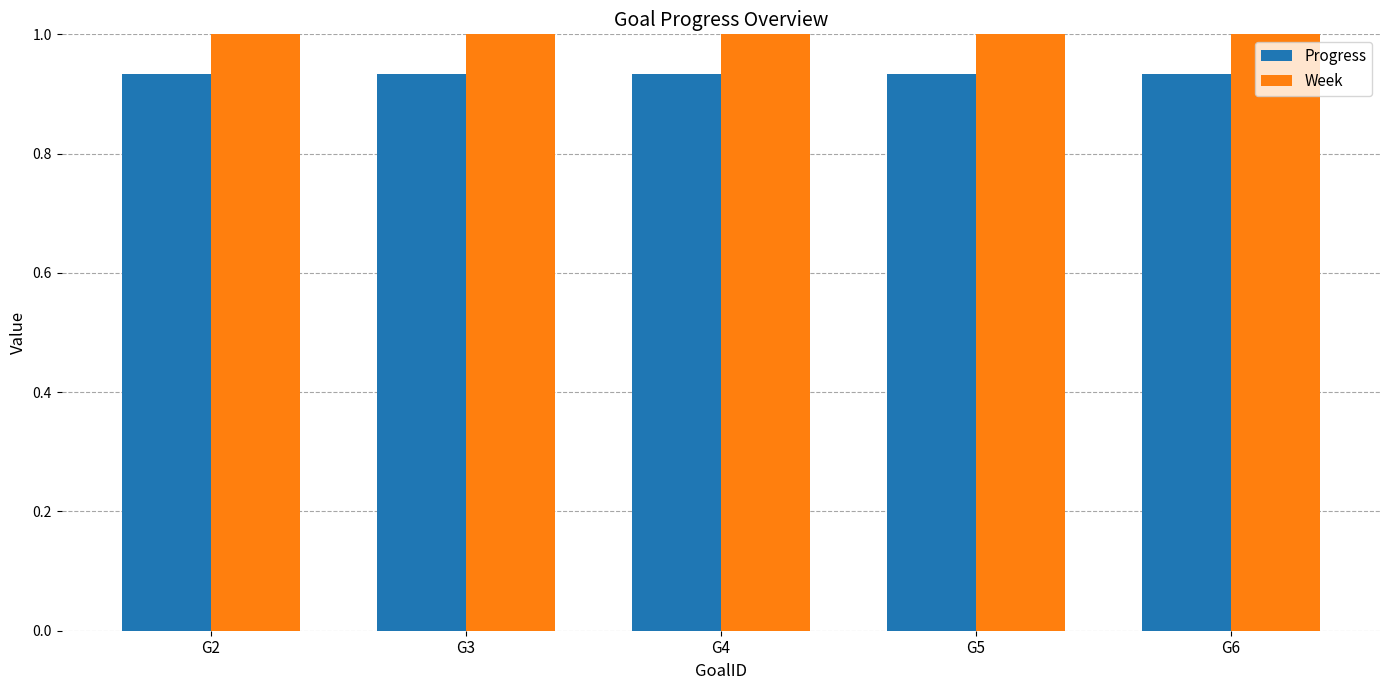

True or false: Week has a value of 0.7 at G4.

False